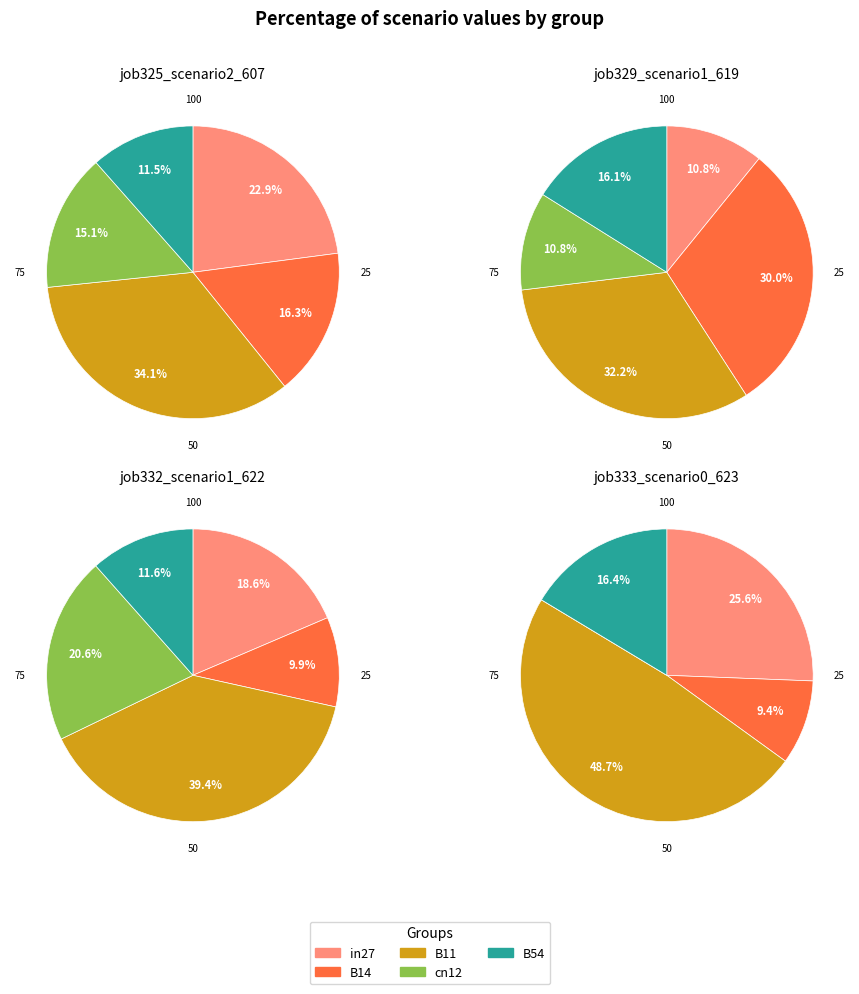

To the nearest percent, what is the difference between the B14 and in27 slice percentages?

7%